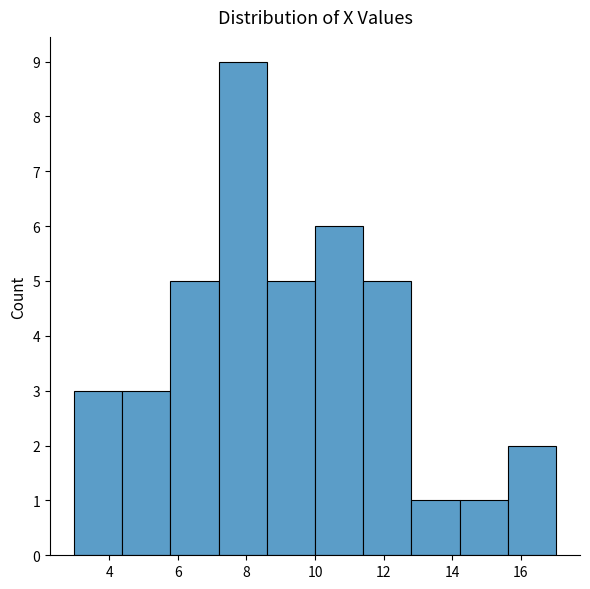

Reading left to right, list every bar in this chart as the range it spans on the x-axis followed by its height. Neither the bar edges nor the heights are printed on the chart, so give them approximately, as read against the axes.

3.0 to 4.4: 3
4.4 to 5.8: 3
5.8 to 7.2: 5
7.2 to 8.6: 9
8.6 to 10.0: 5
10.0 to 11.4: 6
11.4 to 12.8: 5
12.8 to 14.2: 1
14.2 to 15.6: 1
15.6 to 17.0: 2